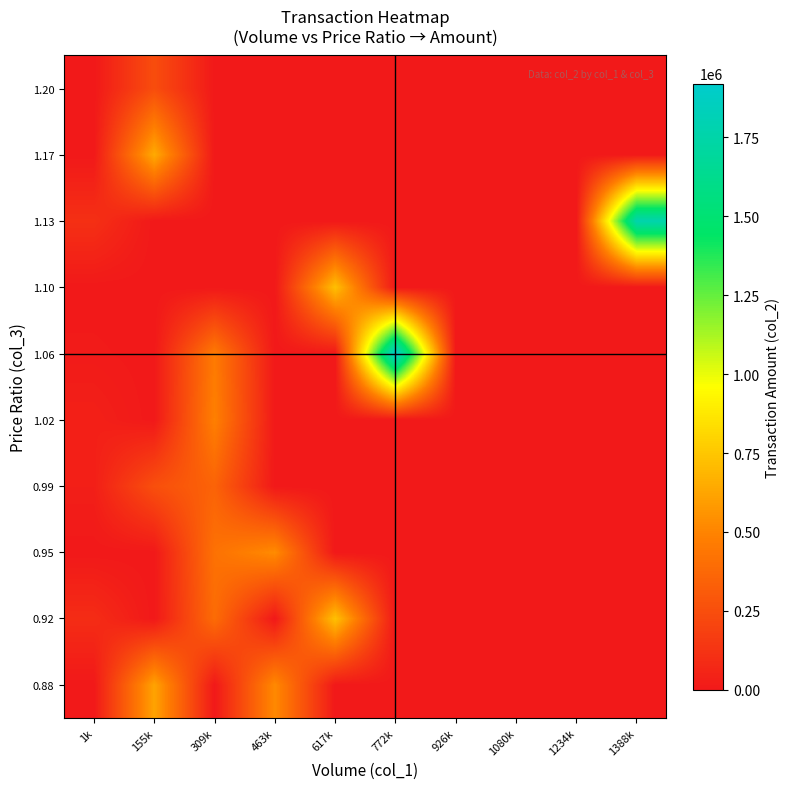

Reading left to right, what are all the values shown in this chart?

0.88: 1k=0	155k=615940	309k=0	463k=520910	617k=0	772k=0	926k=0	1080k=0	1234k=0	1388k=0
0.92: 1k=93060	155k=0	309k=391030	463k=0	617k=727200	772k=0	926k=0	1080k=0	1234k=0	1388k=0
0.95: 1k=0	155k=0	309k=418600	463k=528180	617k=0	772k=0	926k=0	1080k=0	1234k=0	1388k=0
0.99: 1k=30600	155k=255830	309k=349470	463k=0	617k=0	772k=0	926k=0	1080k=0	1234k=0	1388k=0
1.02: 1k=37110	155k=0	309k=482590	463k=0	617k=0	772k=0	926k=0	1080k=0	1234k=0	1388k=0
1.06: 1k=10800	155k=0	309k=458640	463k=0	617k=0	772k=1920730	926k=0	1080k=0	1234k=0	1388k=0
1.10: 1k=0	155k=0	309k=0	463k=0	617k=723550	772k=0	926k=0	1080k=0	1234k=0	1388k=0
1.13: 1k=109020	155k=0	309k=0	463k=0	617k=0	772k=0	926k=0	1080k=0	1234k=0	1388k=1774070
1.17: 1k=0	155k=643290	309k=0	463k=0	617k=0	772k=0	926k=0	1080k=0	1234k=0	1388k=0
1.20: 1k=0	155k=245520	309k=0	463k=0	617k=0	772k=0	926k=0	1080k=0	1234k=0	1388k=0